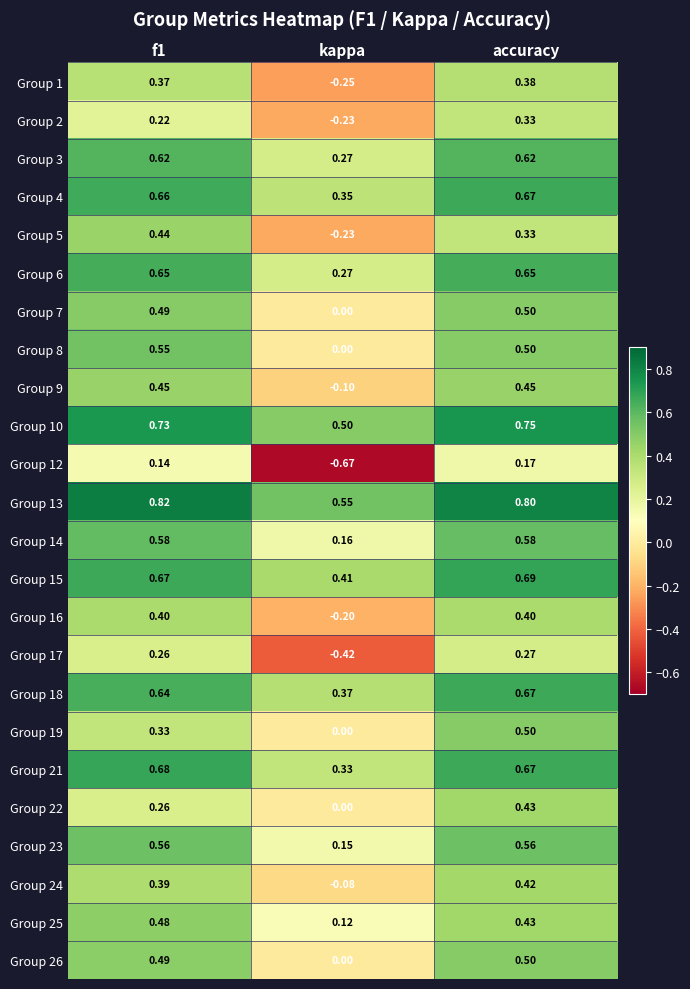

At which label does Group 14 reach its minimum?

kappa